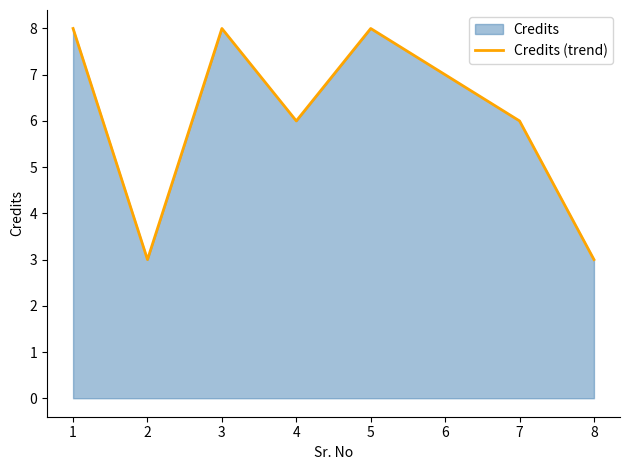

The chart shows a value of 2 at 1. True or false?

False